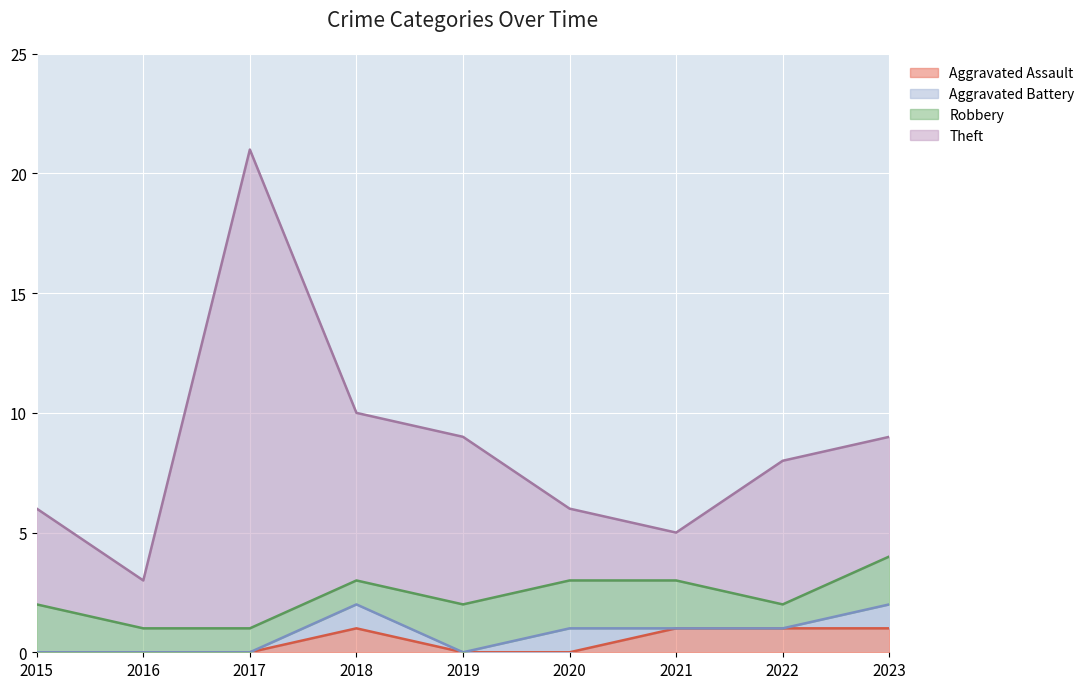

At which category is the sum across all series the highest?

2017